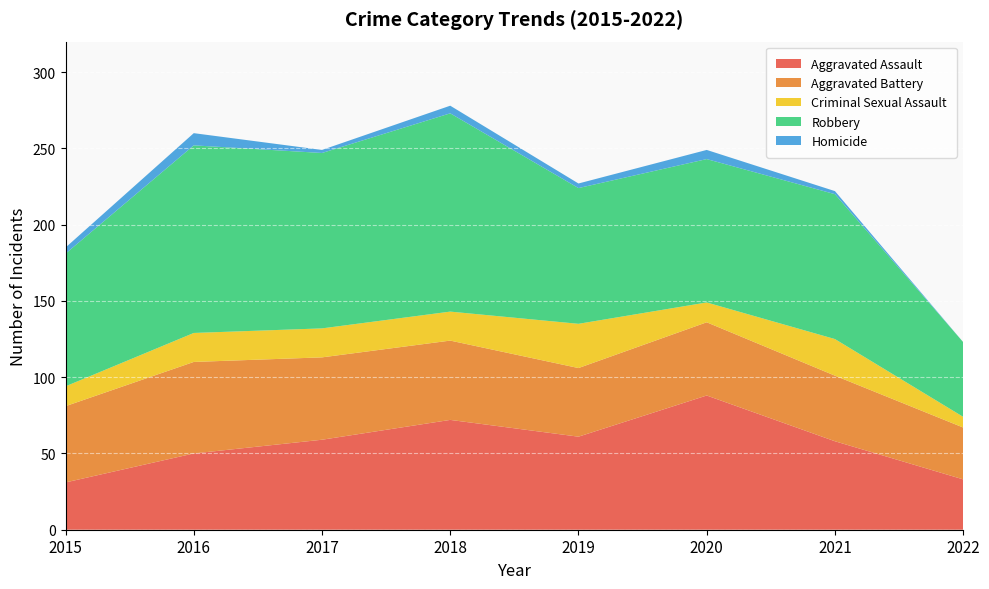

Reading right to left, list all the values displayed in this chart.

Aggravated Assault: 33	58	88	61	72	59	50	31
Aggravated Battery: 34	43	48	45	52	54	60	50
Criminal Sexual Assault: 7	24	13	29	19	19	19	13
Robbery: 49	95	94	89	130	115	123	87
Homicide: 0	2	6	3	5	2	8	4